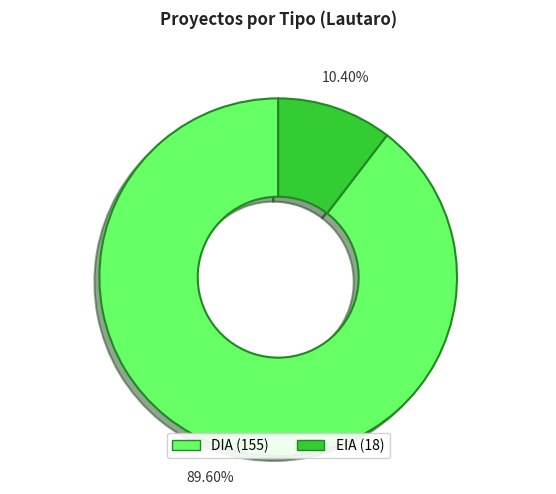

Rank the categories by value from highest to lowest.

DIA, EIA